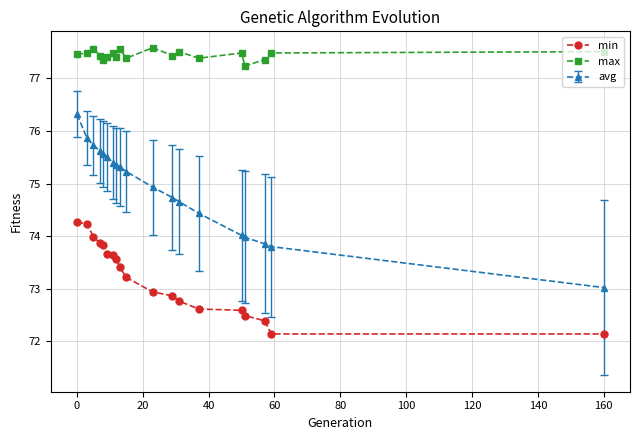

Count the number of categories in the chart.

19